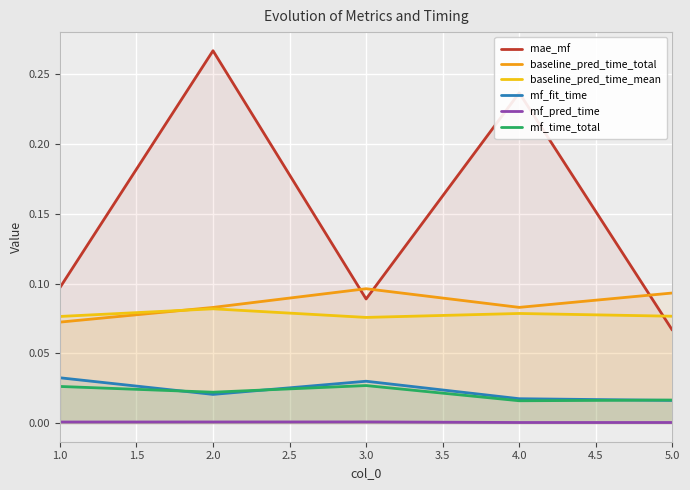

True or false: mf_fit_time has more than 1 interior local peaks.

False